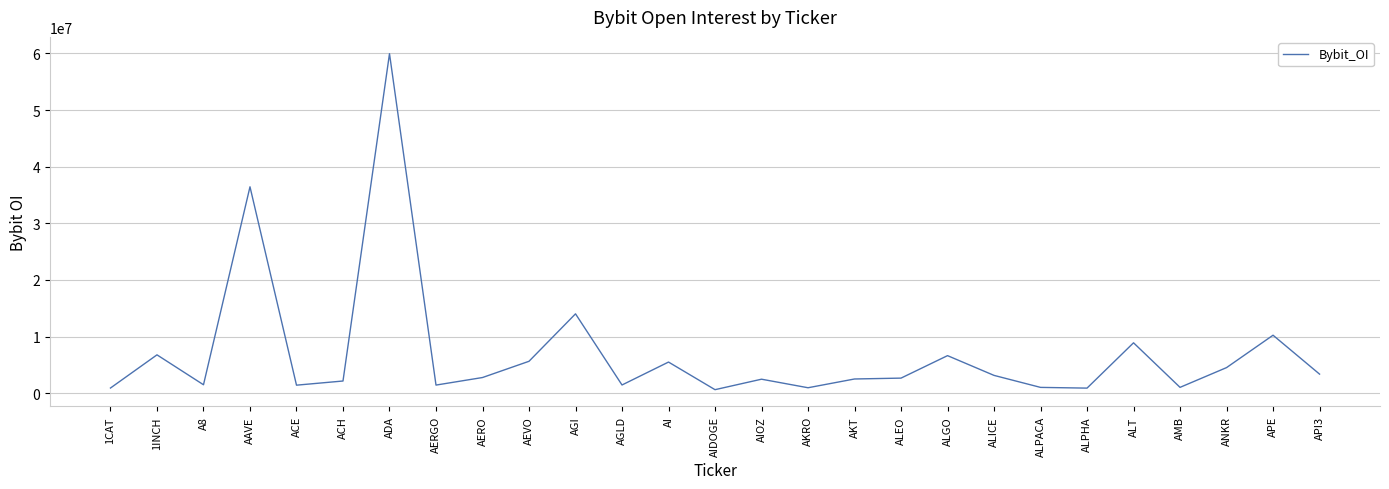

Between ADA and AIDOGE, which is larger?

ADA